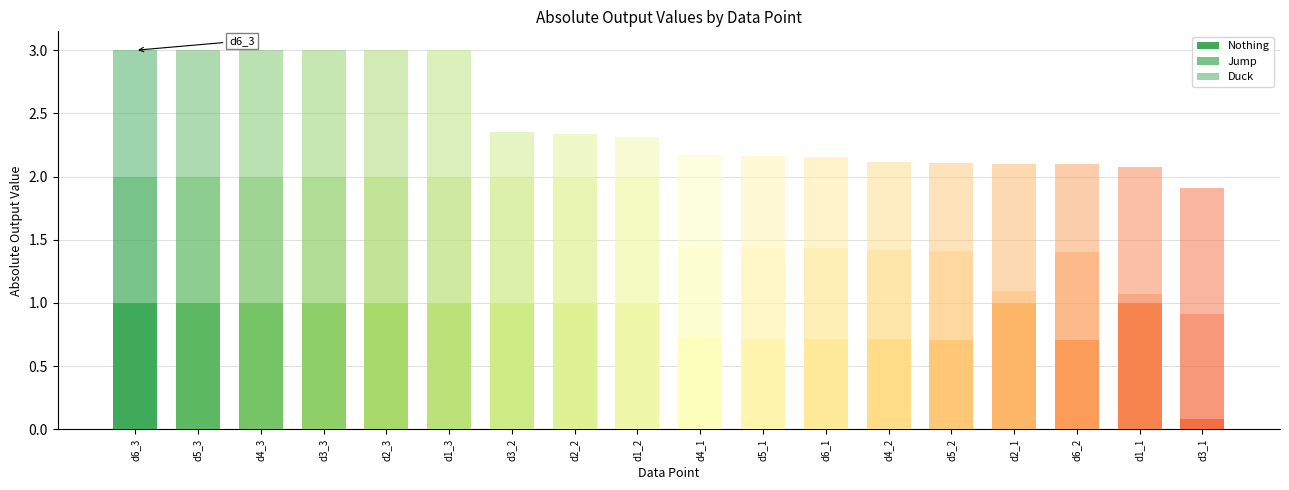

The value of Duck at d3_1 is 1.0. True or false?

True